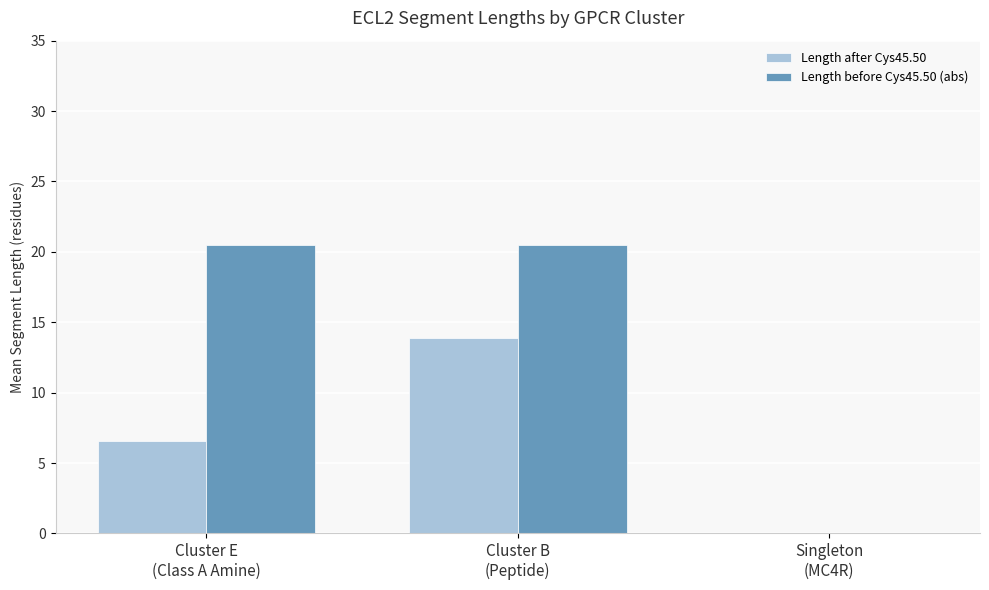

How many groups of bars are there?

3